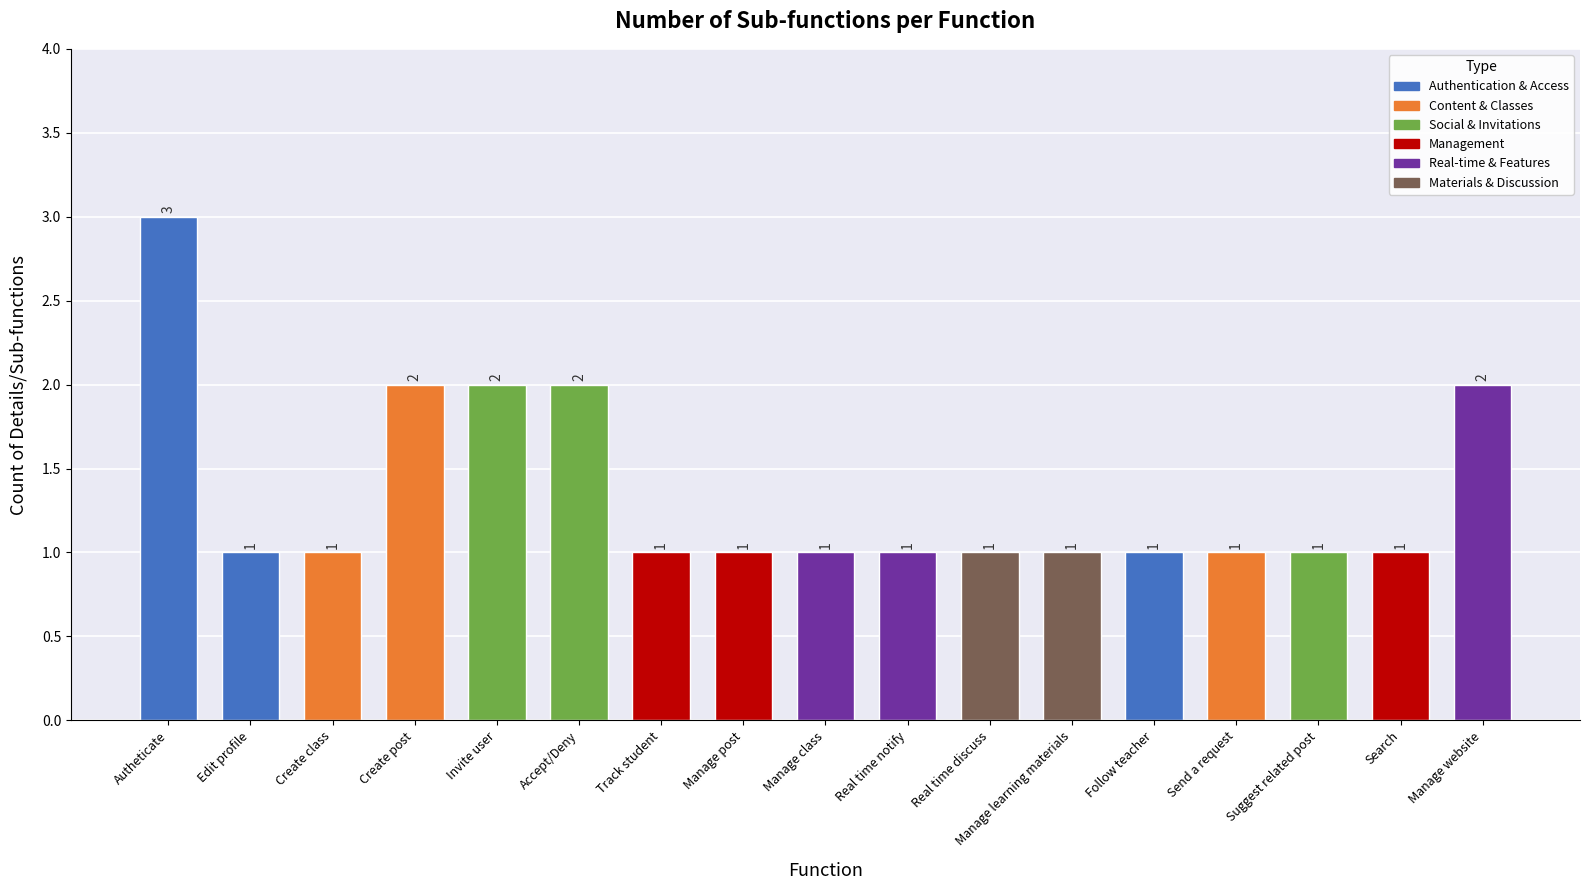

Count the values in the range 1 to 2.

16